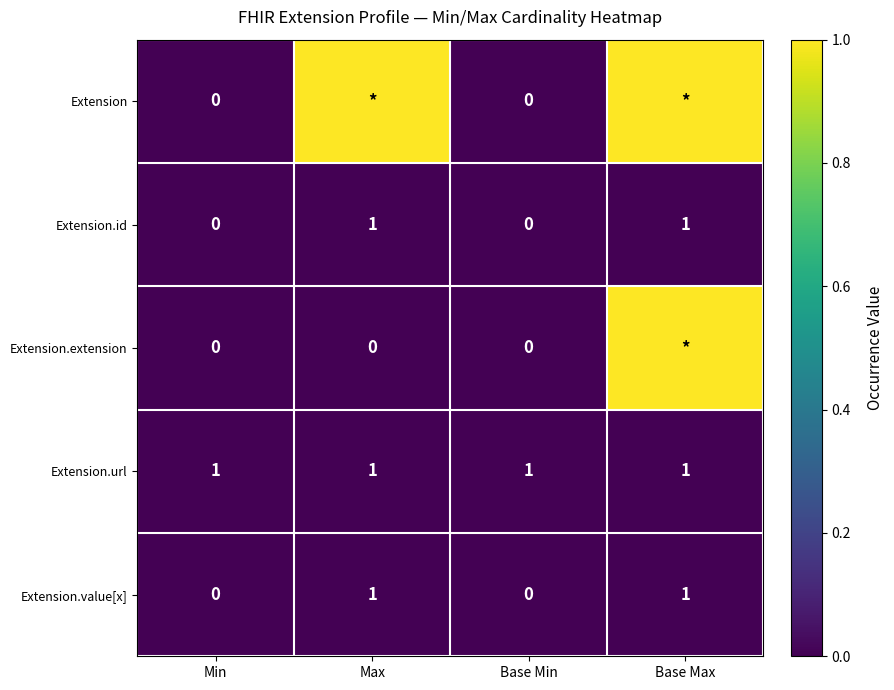

Is it true that Extension.value[x] equals 1 at Max?

True